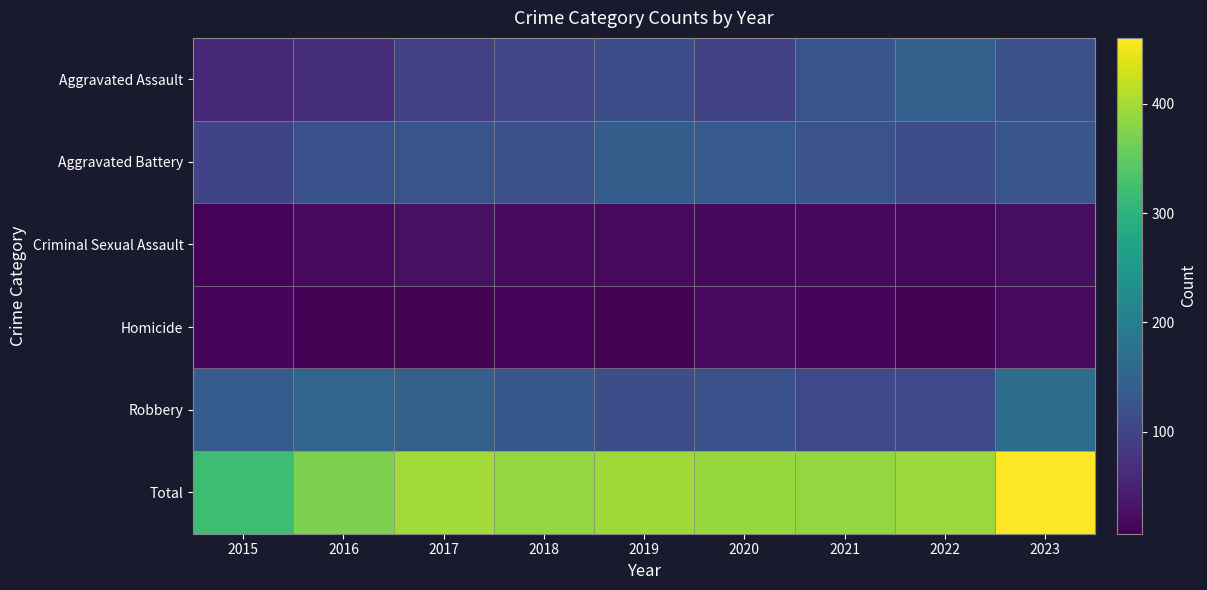

Reading left to right, transcribe all the data shown in this chart.

Aggravated Assault: 2015=57	2016=67	2017=92	2018=104	2019=114	2020=97	2021=125	2022=144	2023=119
Aggravated Battery: 2015=100	2016=121	2017=125	2018=119	2019=140	2020=135	2021=123	2022=114	2023=129
Criminal Sexual Assault: 2015=12	2016=19	2017=27	2018=21	2019=18	2020=16	2021=17	2022=17	2023=24
Homicide: 2015=13	2016=9	2017=8	2018=12	2019=7	2020=20	2021=14	2022=9	2023=20
Robbery: 2015=138	2016=155	2017=145	2018=130	2019=116	2020=122	2021=107	2022=107	2023=168
Total: 2015=320	2016=371	2017=397	2018=386	2019=395	2020=390	2021=386	2022=391	2023=460